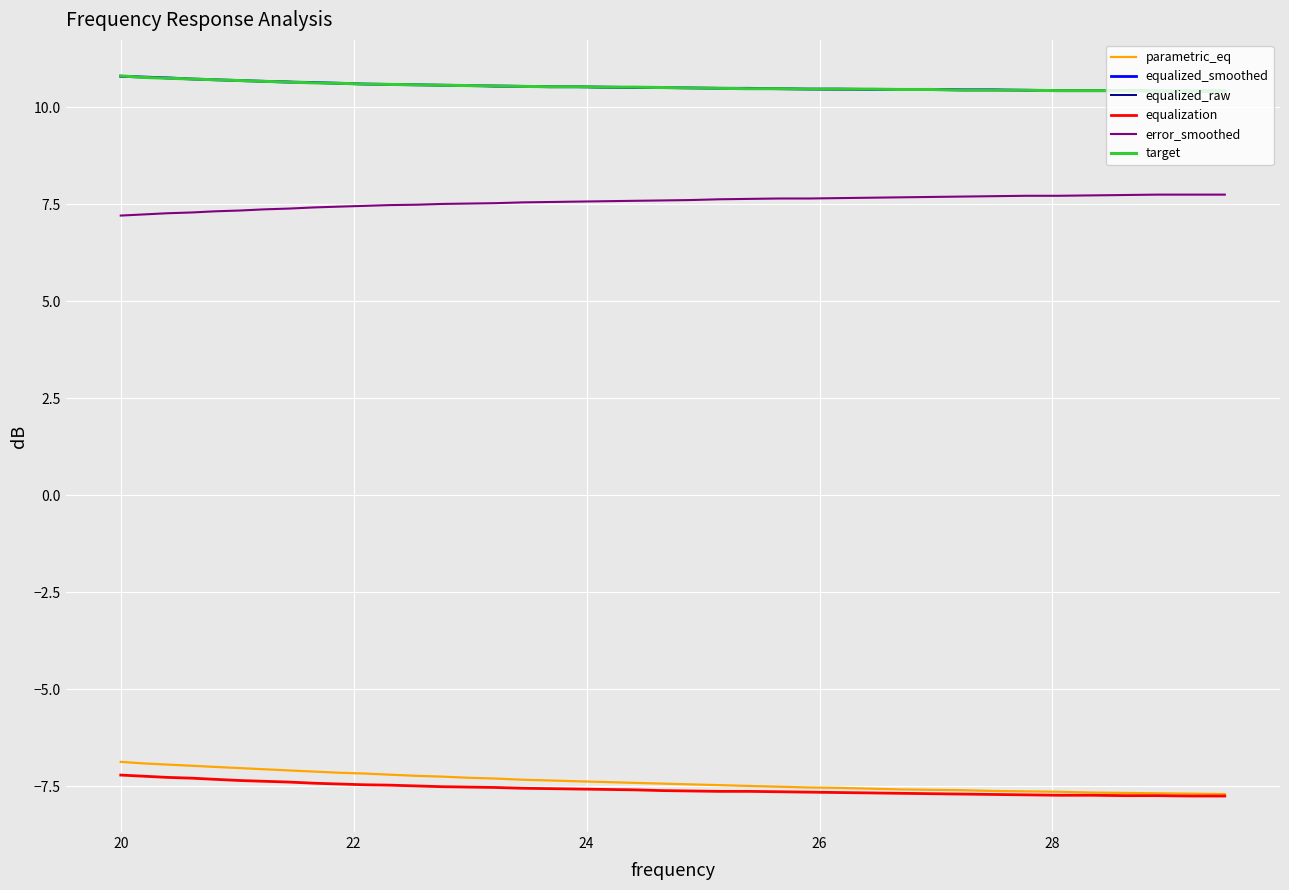

True or false: error_smoothed and target intersect in this chart.

False